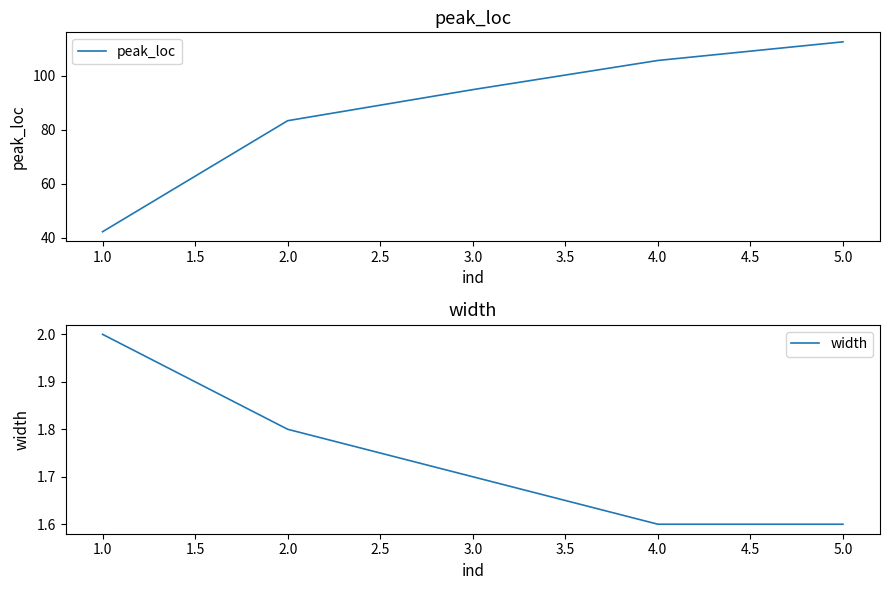

True or false: peak_loc has more than 2 points higher than both neighbors.

False